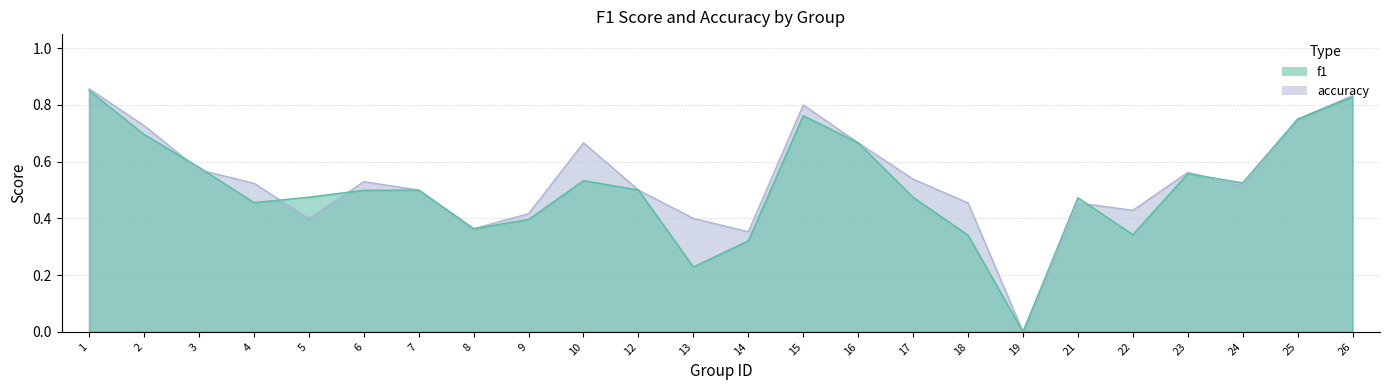

Rank the series at 5 from highest to lowest value.

f1, accuracy